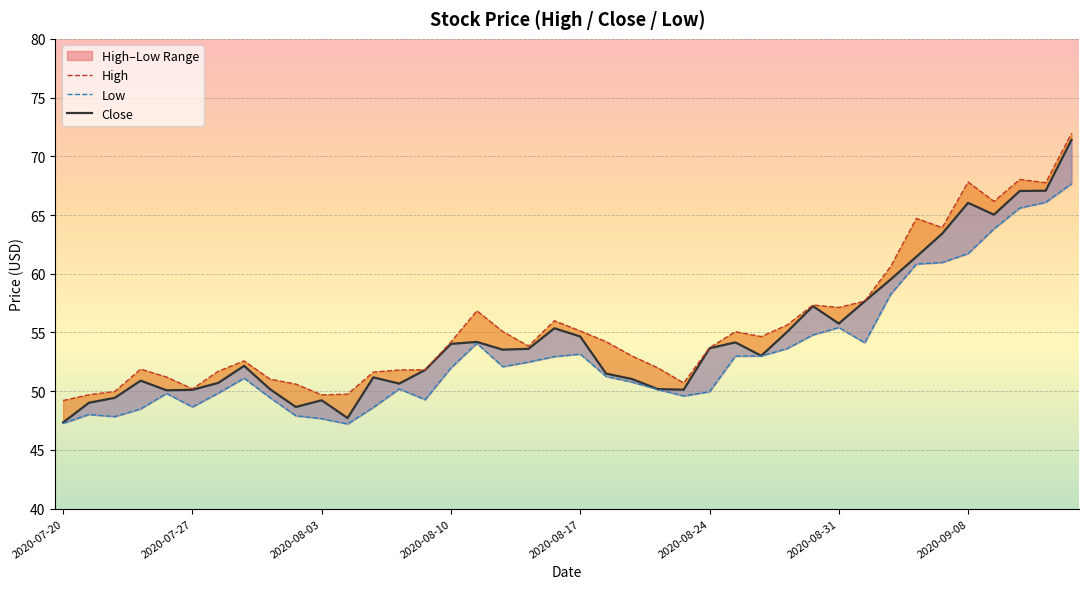

What is the difference between the maximum and minimum values in the Low series?

20.5